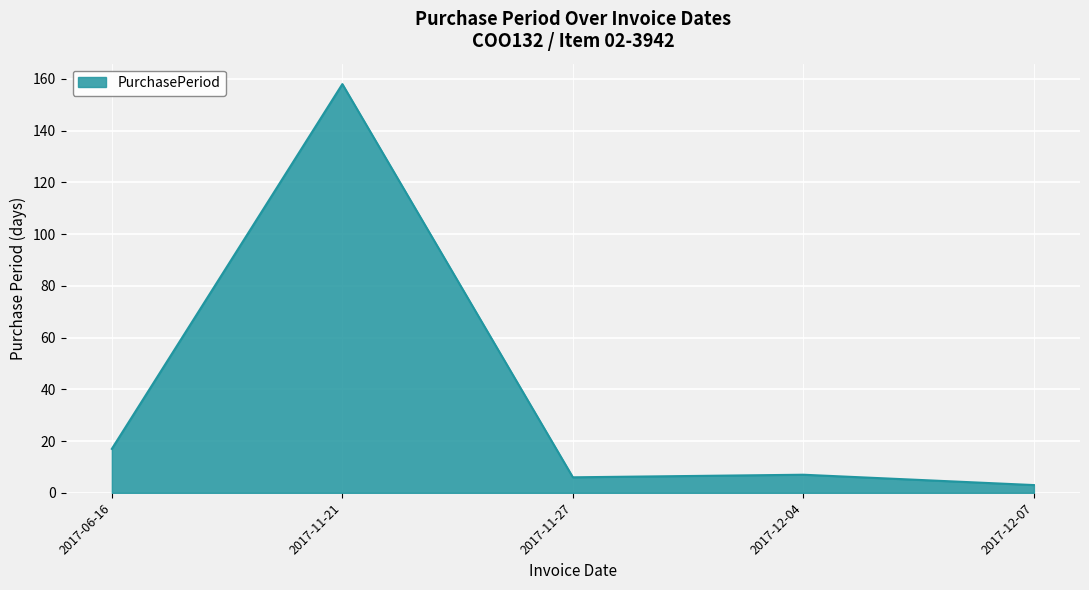

At which label is the value closest to 80?

2017-06-16